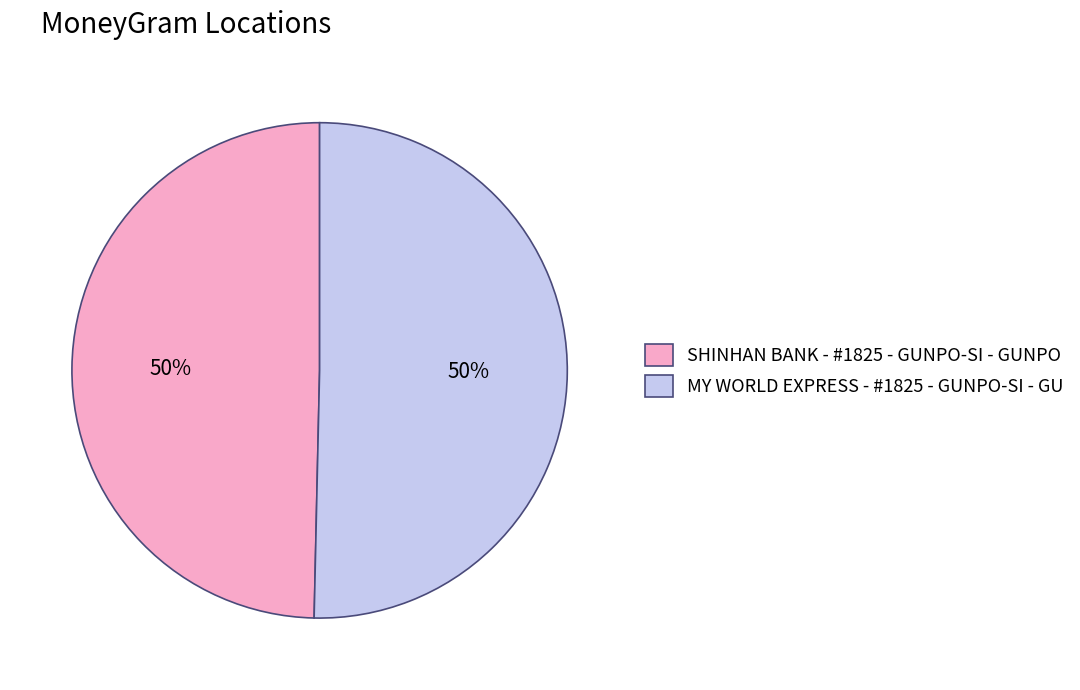

How many segments does this pie chart have?

2